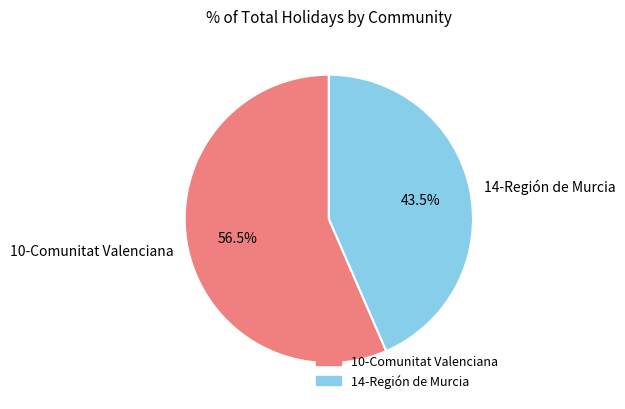

True or false: 14-Región de Murcia accounts for 56% of the total.

False